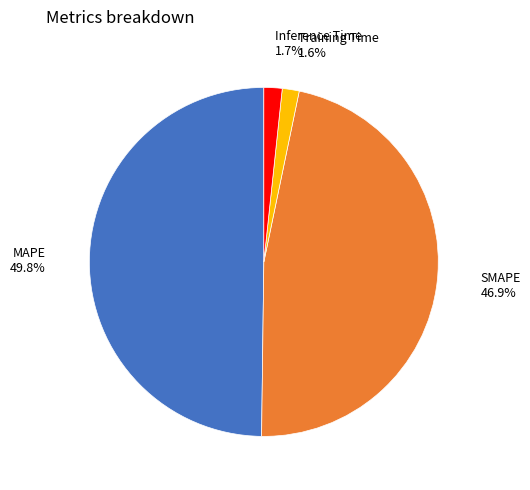

Which has a higher value, SMAPE or MAPE?

MAPE